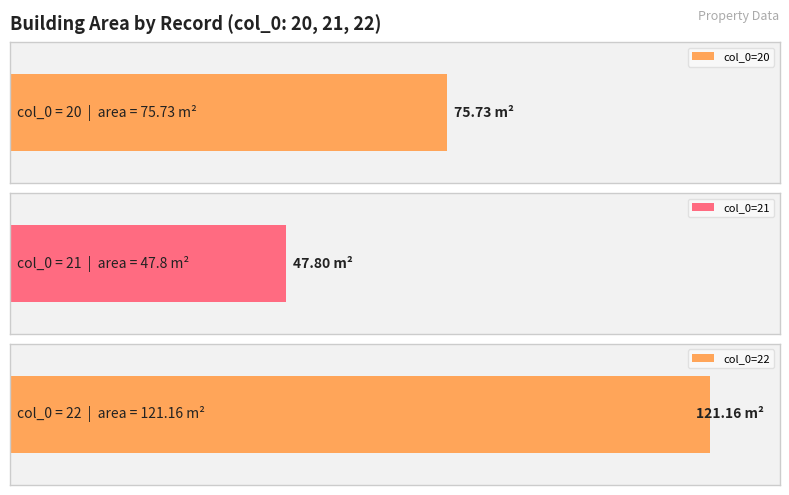

How many bars are there in total?

3